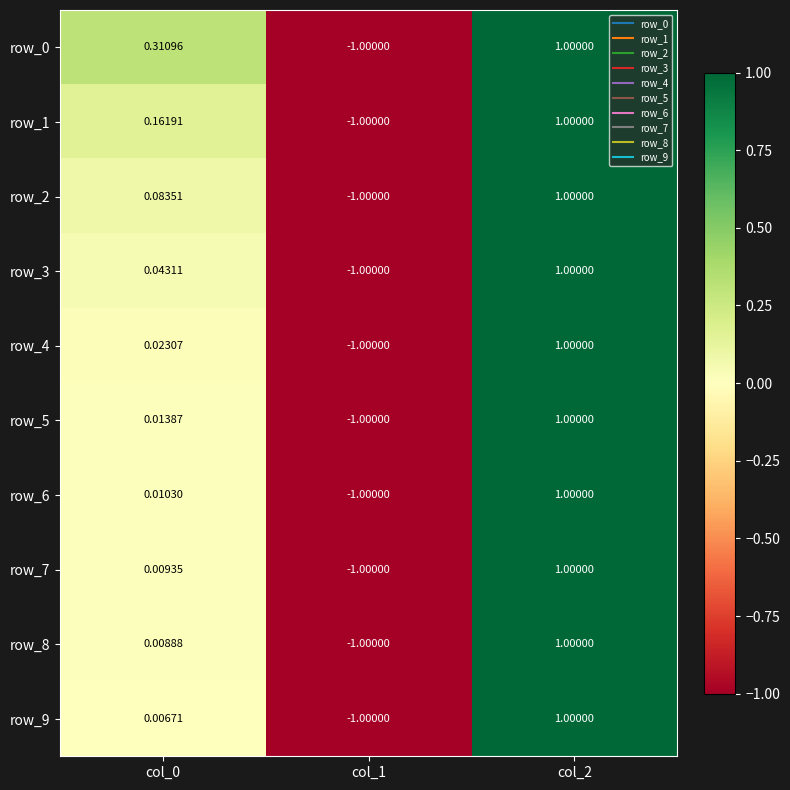

At which category is the sum across all series the highest?

col_2